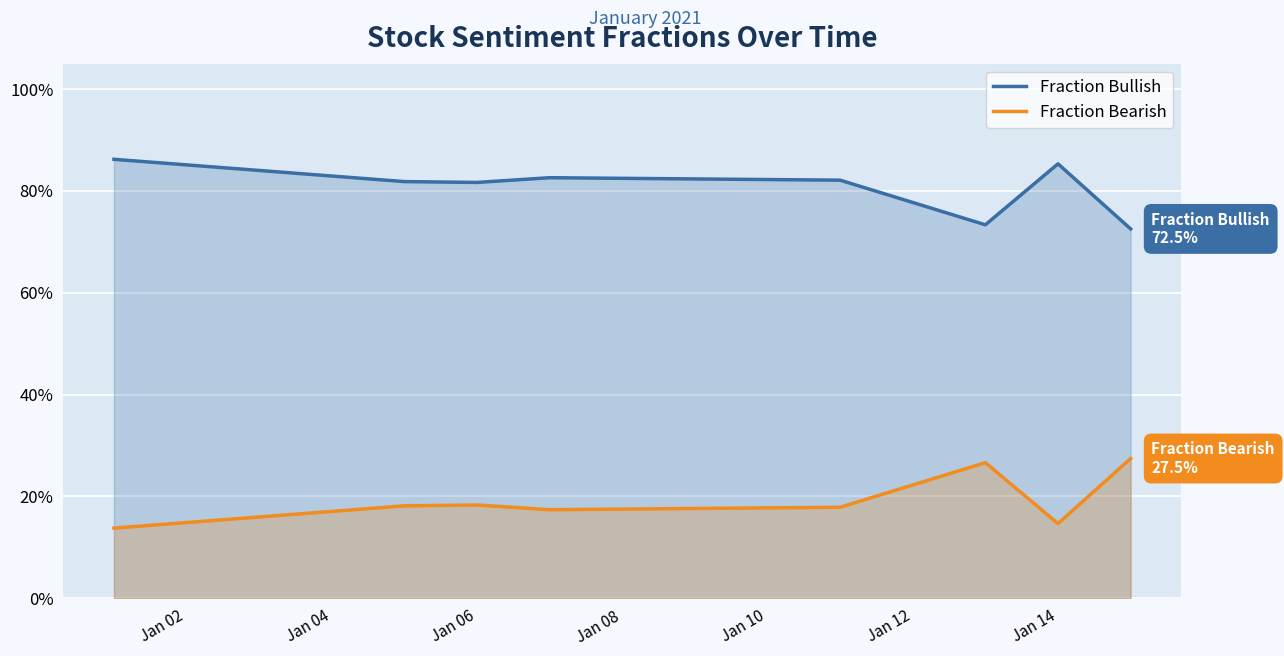

Rank the series by their maximum value, from lowest to highest.

Fraction Bearish, Fraction Bullish